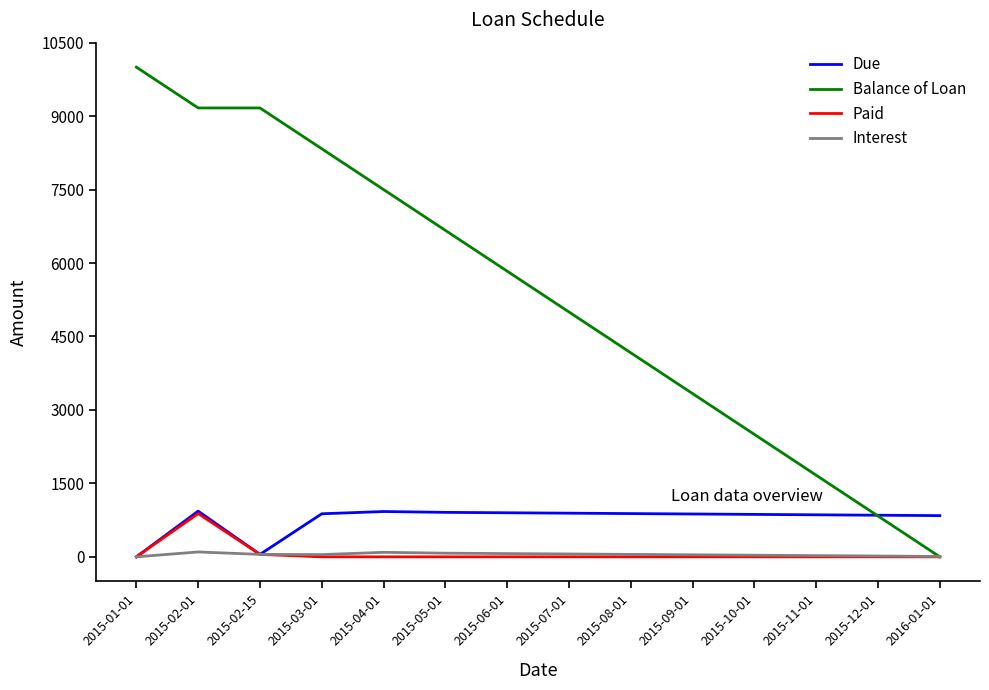

Between 2015-05-01 and 2015-12-01, which series saw the biggest shift?

Balance of Loan